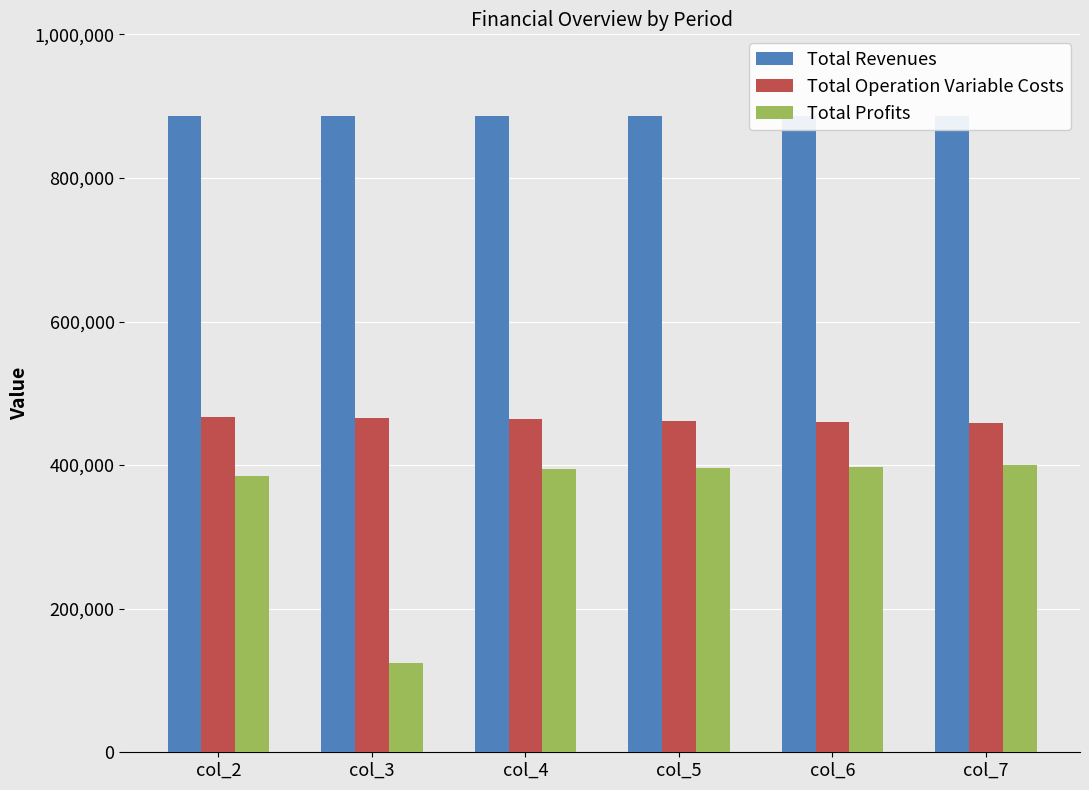

Which series has the largest total across all categories?

Total Revenues